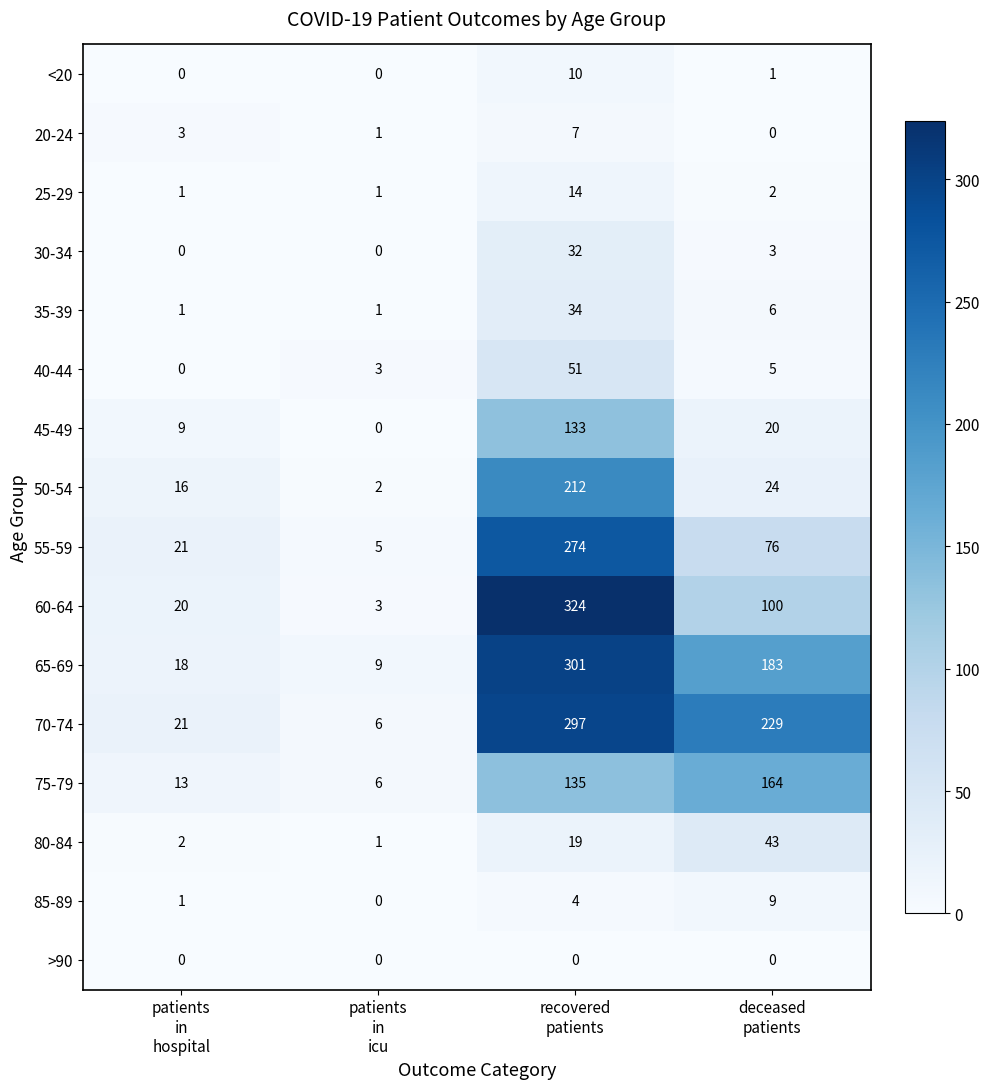

Which series has the largest total across all categories?

70-74